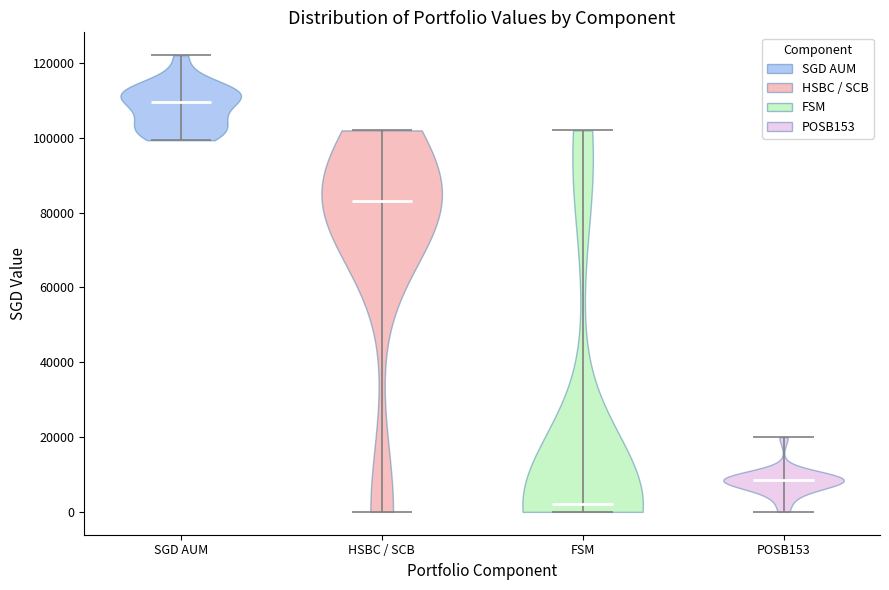

Reading left to right, read every violin against the y-axis: where its median line is, and the lowest and highest points it reaches. The values are not printed on the chart, so give them approximately, as read against the axis.

SGD AUM: median line 110000, lowest point 100000, highest point 122000
HSBC / SCB: median line 84000, lowest point 0, highest point 102000
FSM: median line 2000, lowest point 0, highest point 102000
POSB153: median line 8000, lowest point 0, highest point 20000